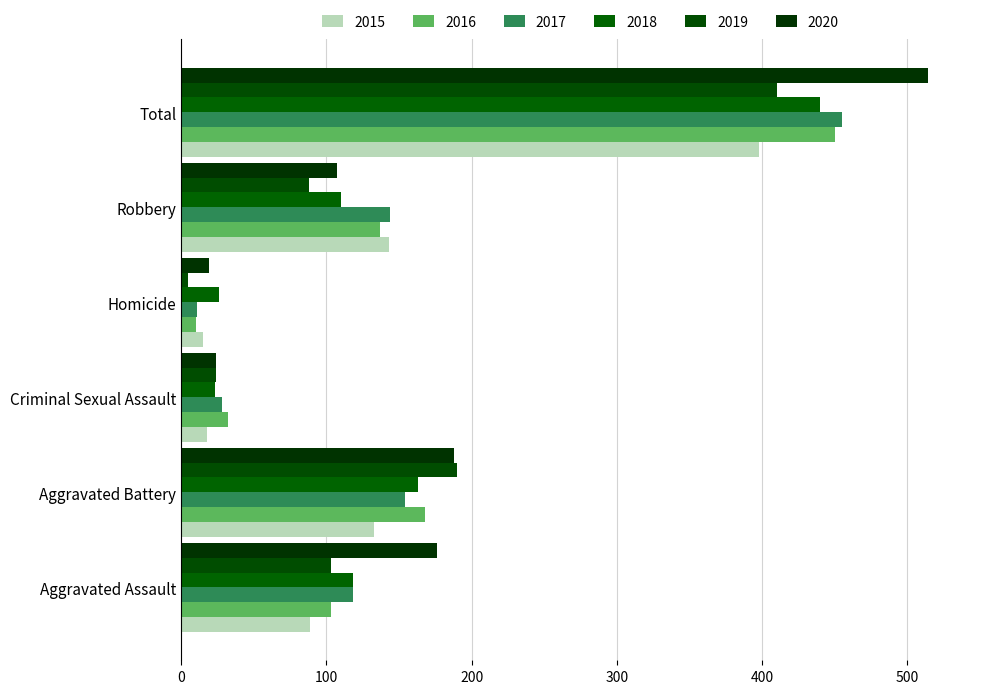

Rank the categories by 2017 value from lowest to highest.

Homicide, Criminal Sexual Assault, Aggravated Assault, Robbery, Aggravated Battery, Total